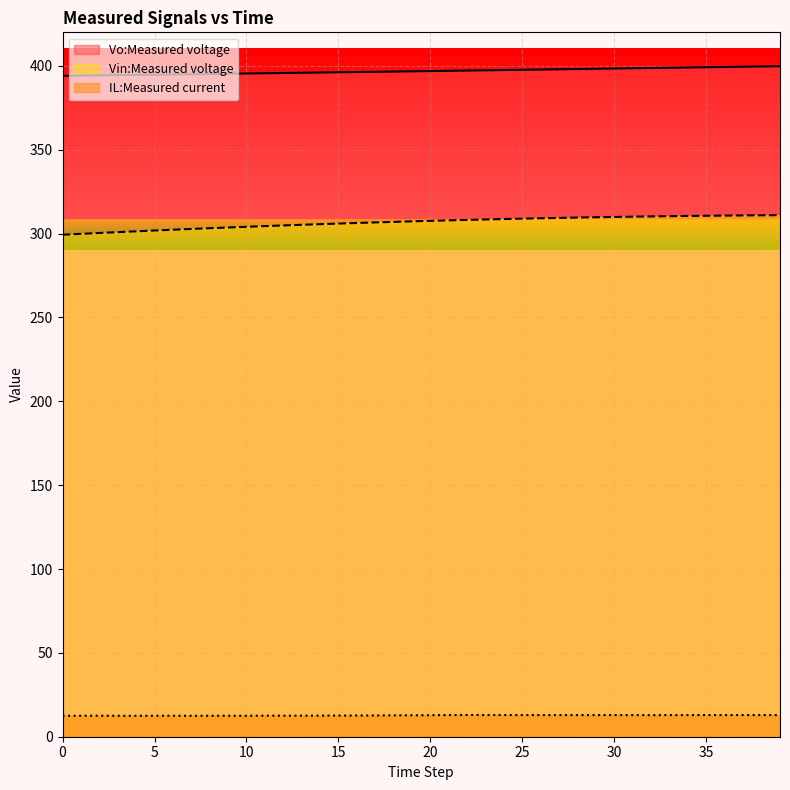

At which category is the sum across all series the highest?

39